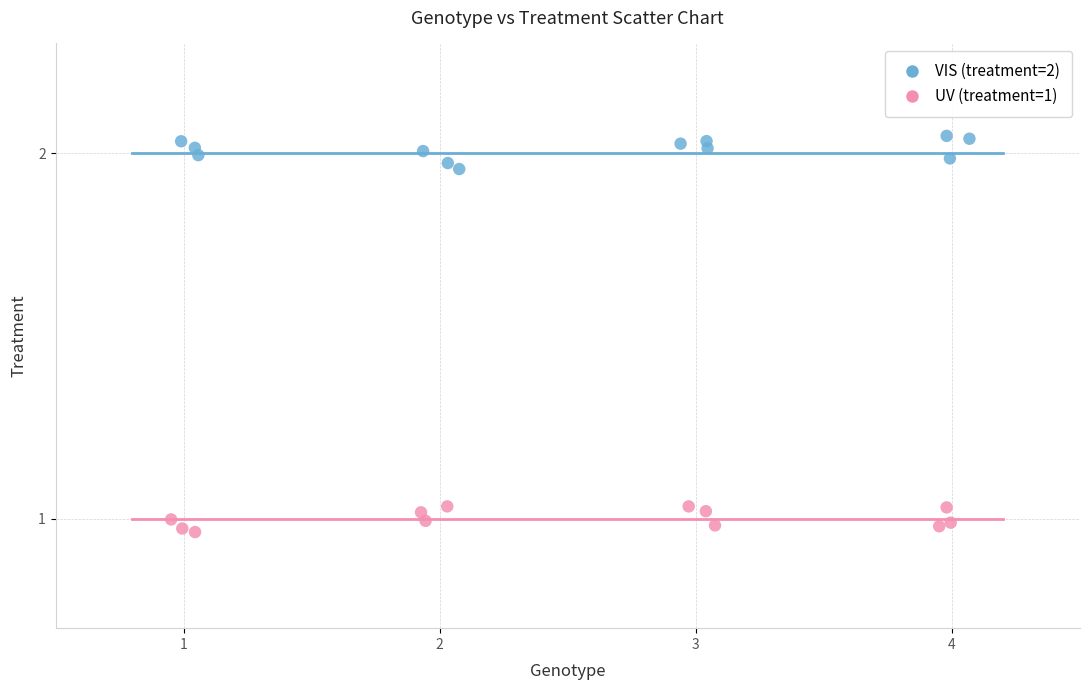

Which series contains the highest Y value?

VIS (treatment=2)